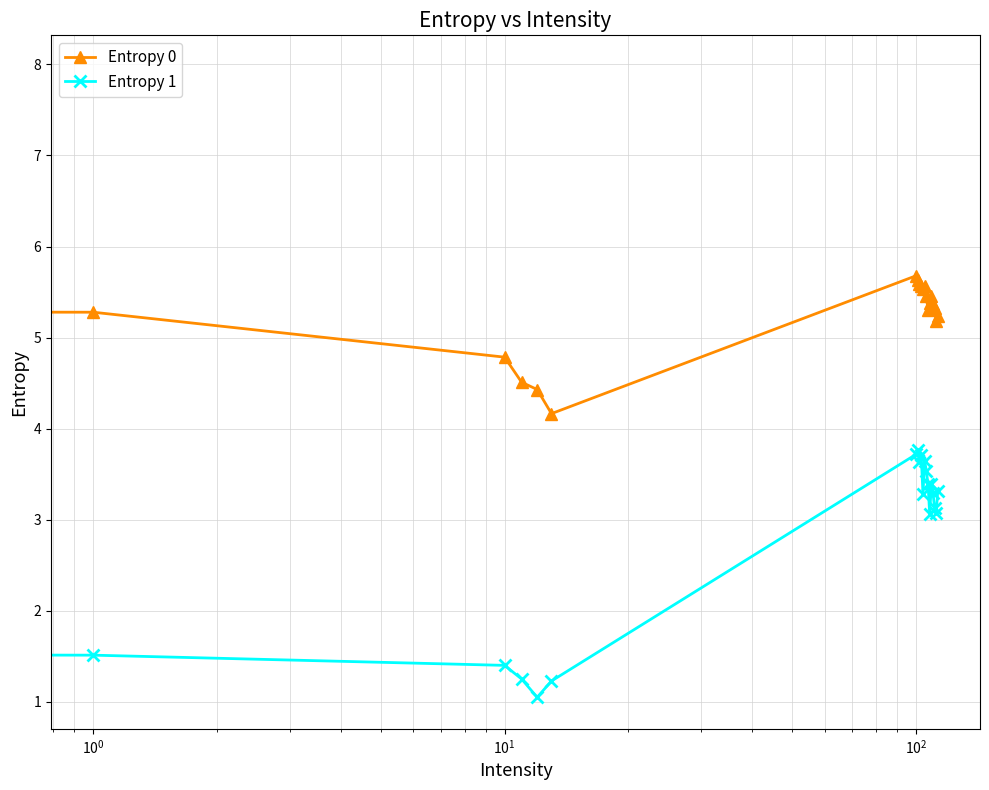

At how many categories does at least one series exceed 1?

20